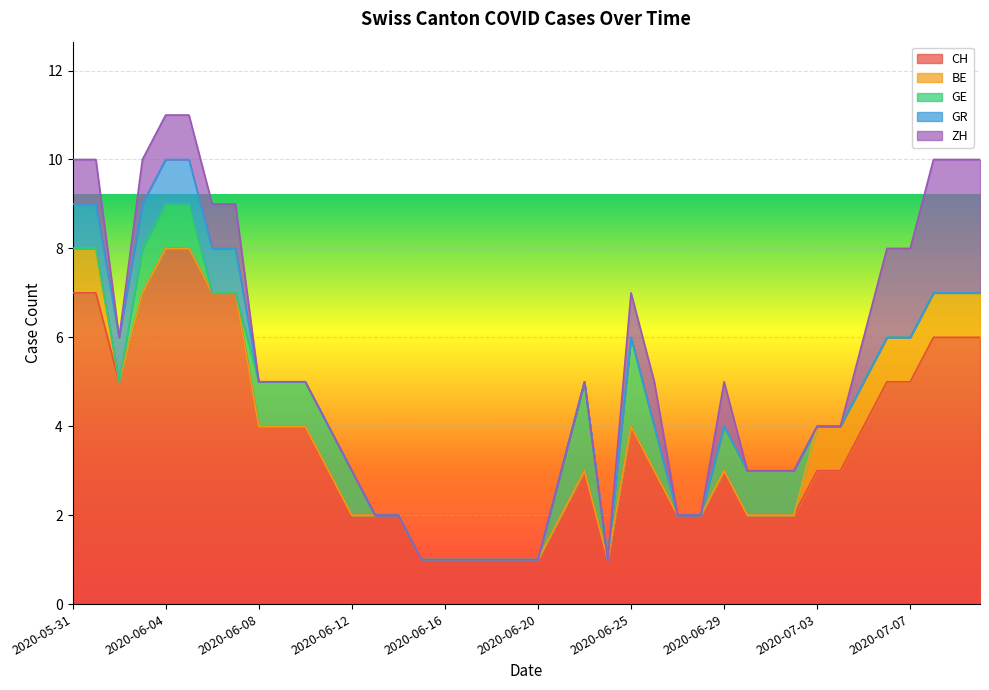

True or false: GE and GR cross at least once.

True